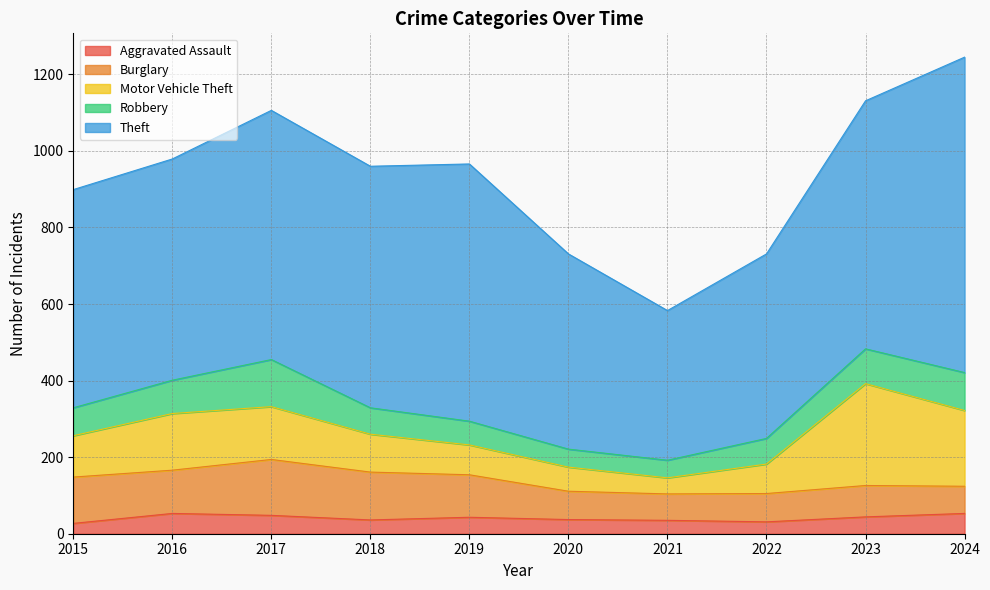

True or false: Robbery and Aggravated Assault cross at least once.

False